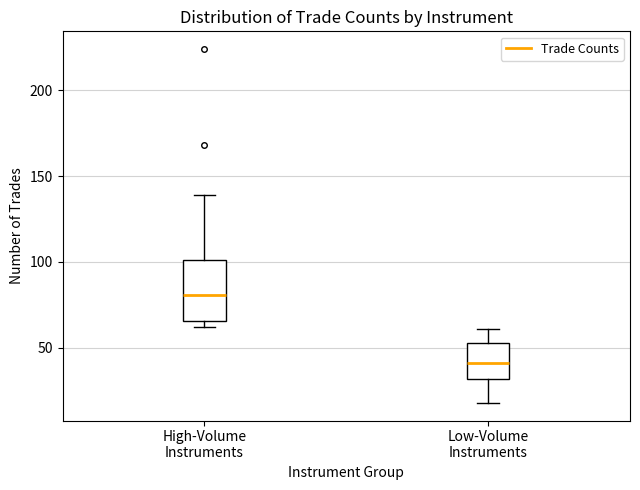

Comparing the boxes themselves (not the whiskers), which one is the tallest?

High-Volume Instruments